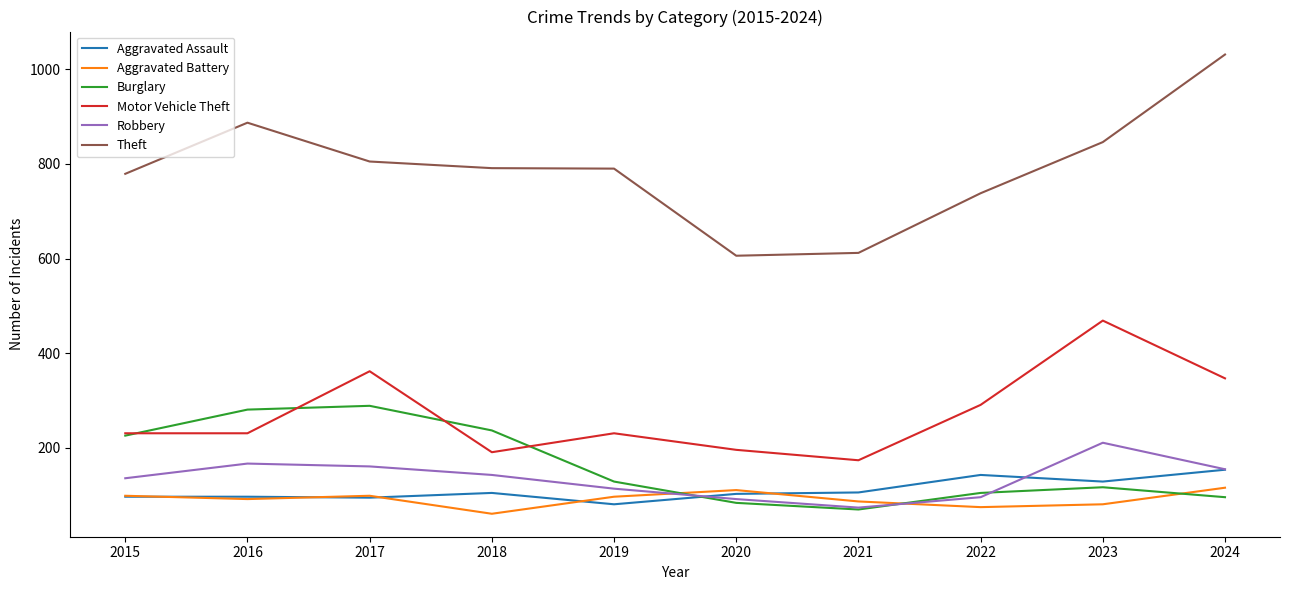

At which label does Aggravated Battery first exceed 97?

2015